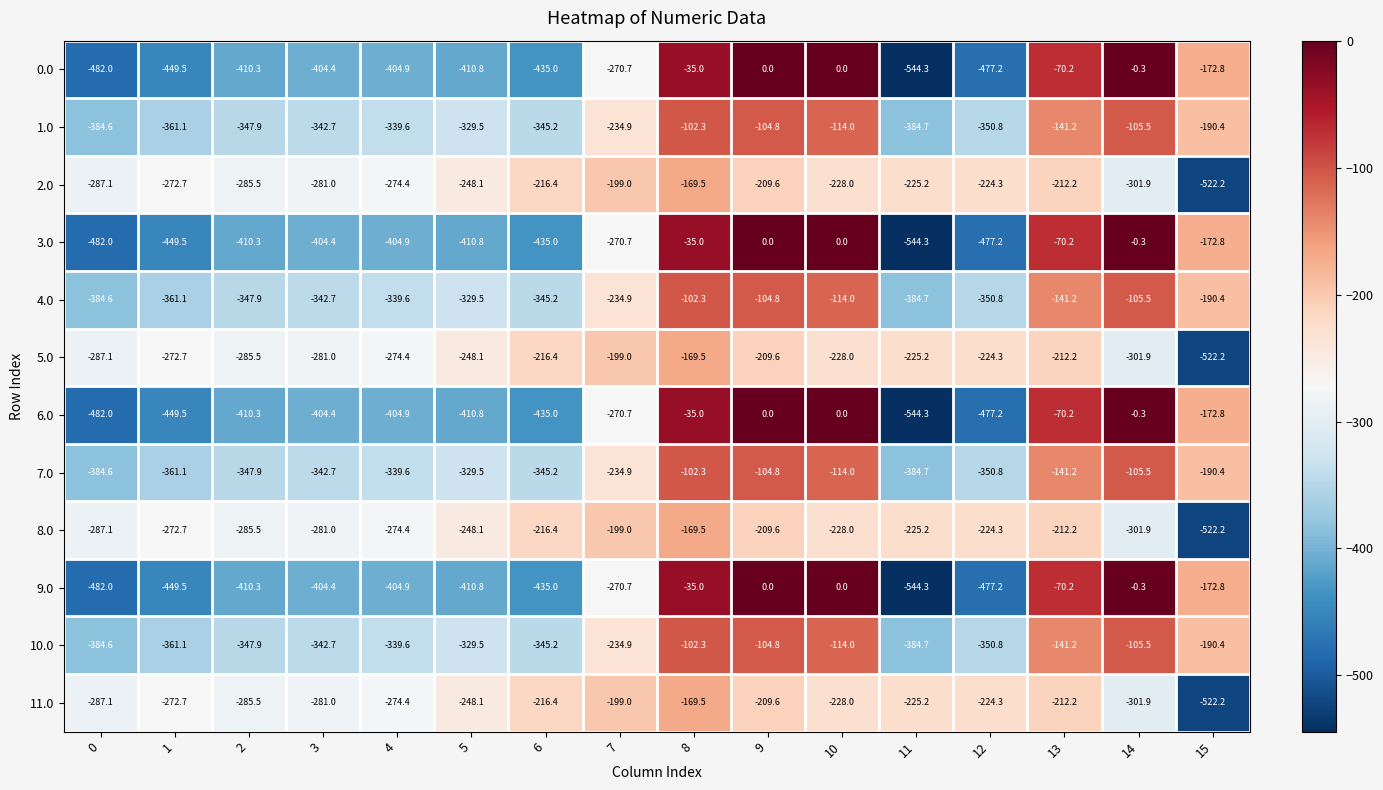

What is the sum of all 0.0 values?

-4567.4